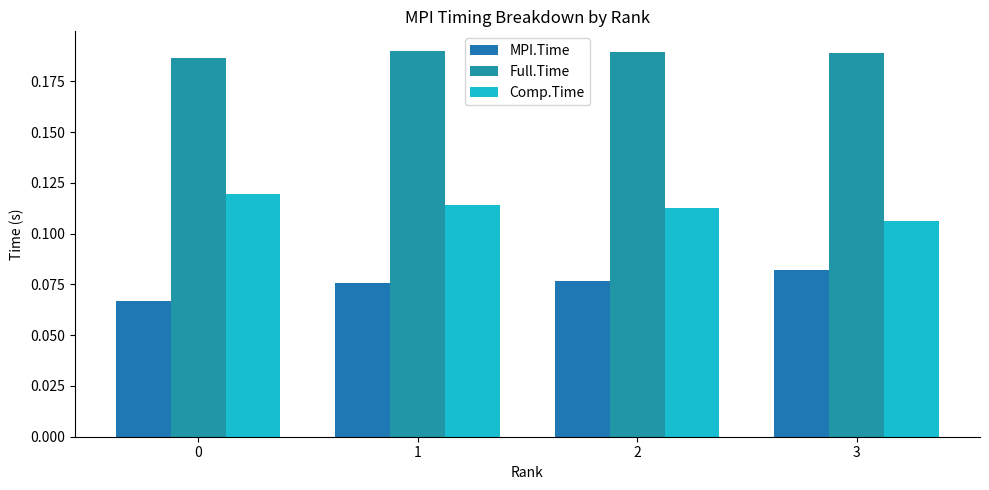

Is it true that MPI.Time equals 0.1 at 1?

False